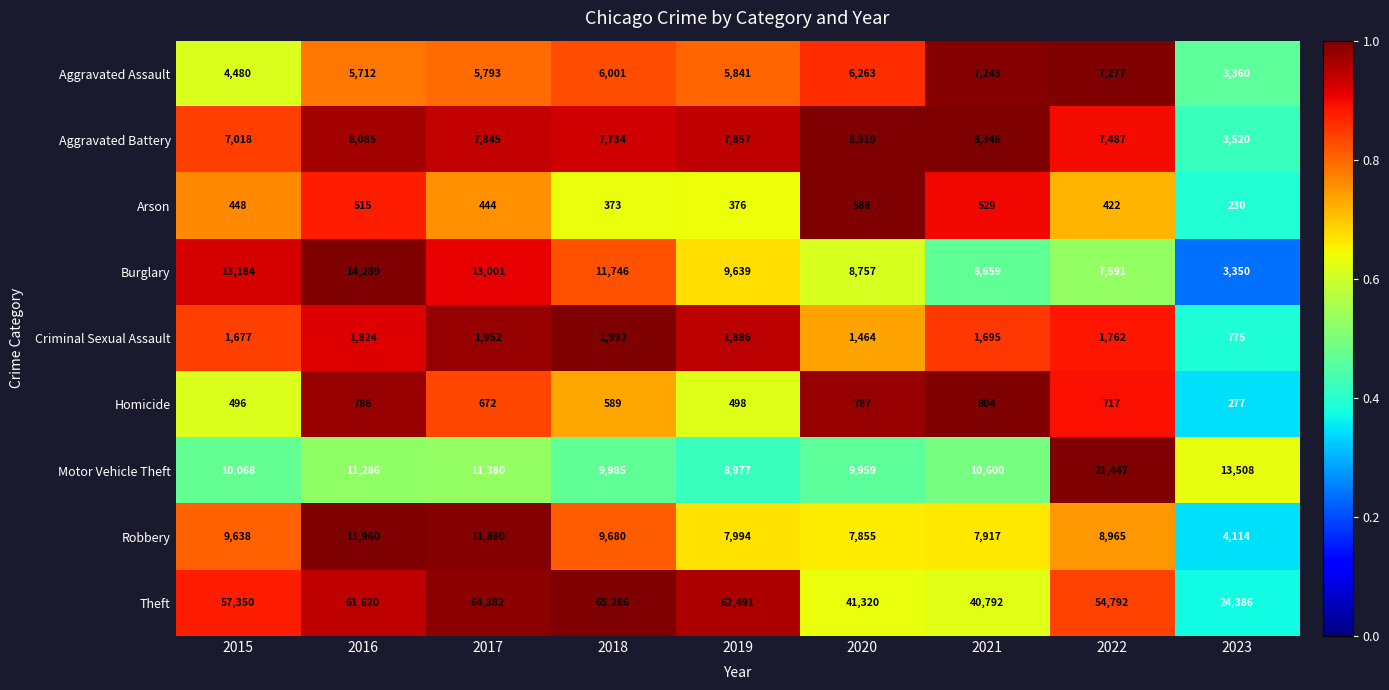

Count the number of categories in the chart.

9